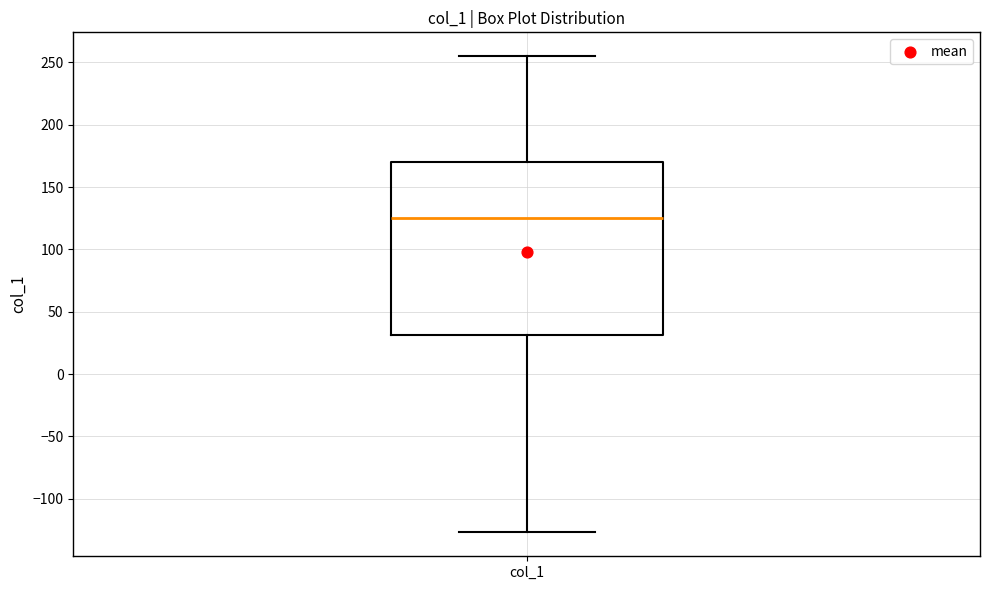

Transcribe this box plot: give where the median line is, the range the box spans, and where the two whiskers end, as read against the y-axis. The values are not printed on the chart, so give them approximately, as read against the axis.

median 125, box 30 to 170, whiskers -125 to 255